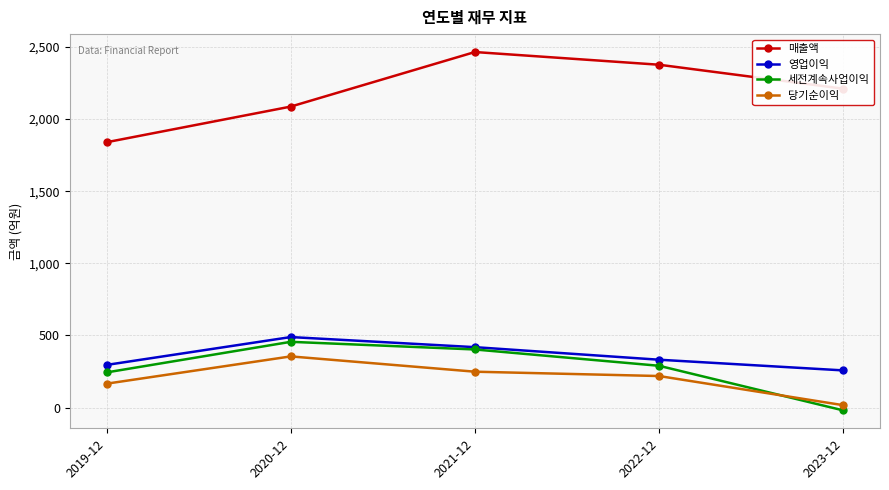

Does the chart have visible grid lines?

Yes